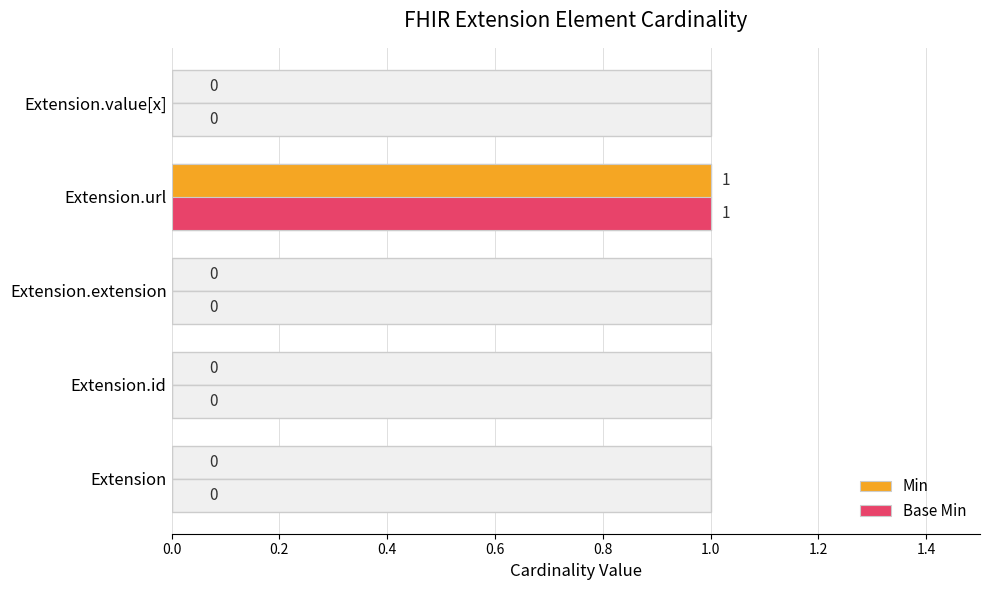

At how many categories does at least one series exceed 0?

1